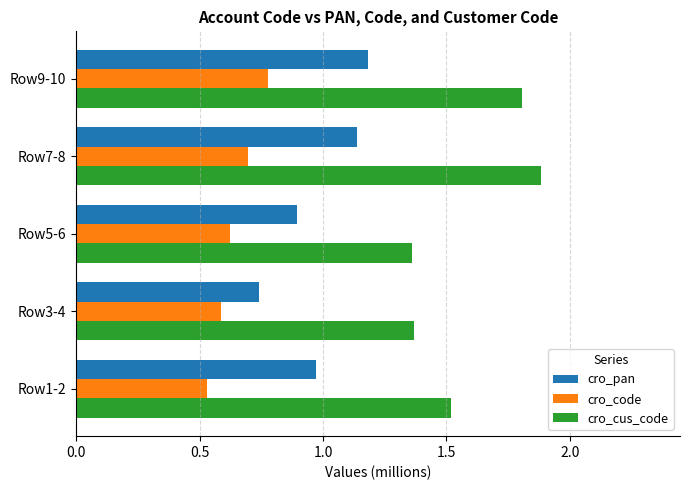

The cro_pan series shows 1.7 at Row1-2. True or false?

False